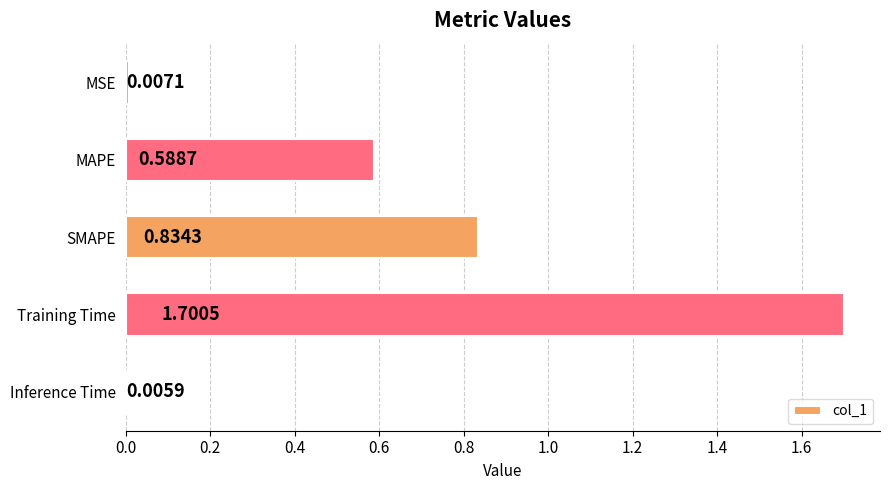

List the labels in order of value, smallest first.

Inference Time, MSE, MAPE, SMAPE, Training Time